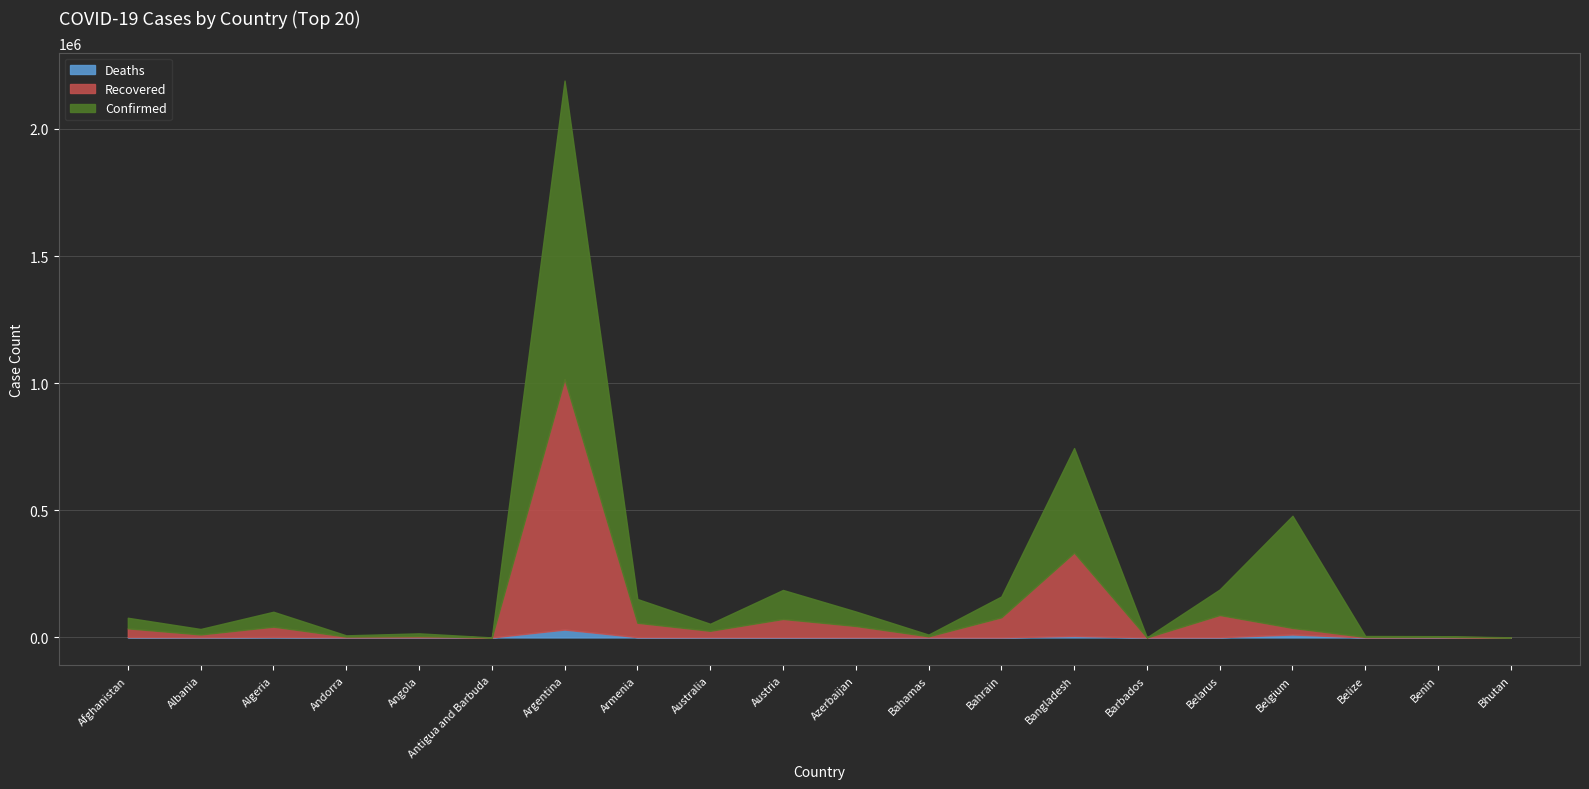

Which category has the highest value across all series?

Argentina